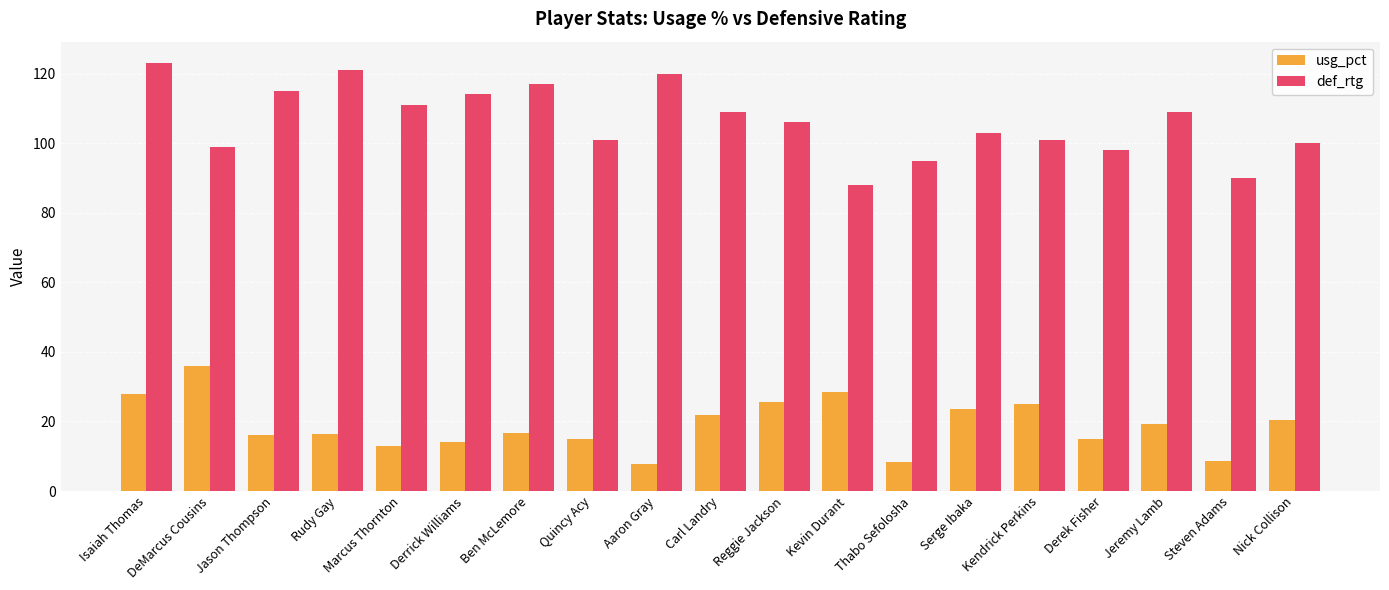

What is the average value of the usg_pct series?

18.9